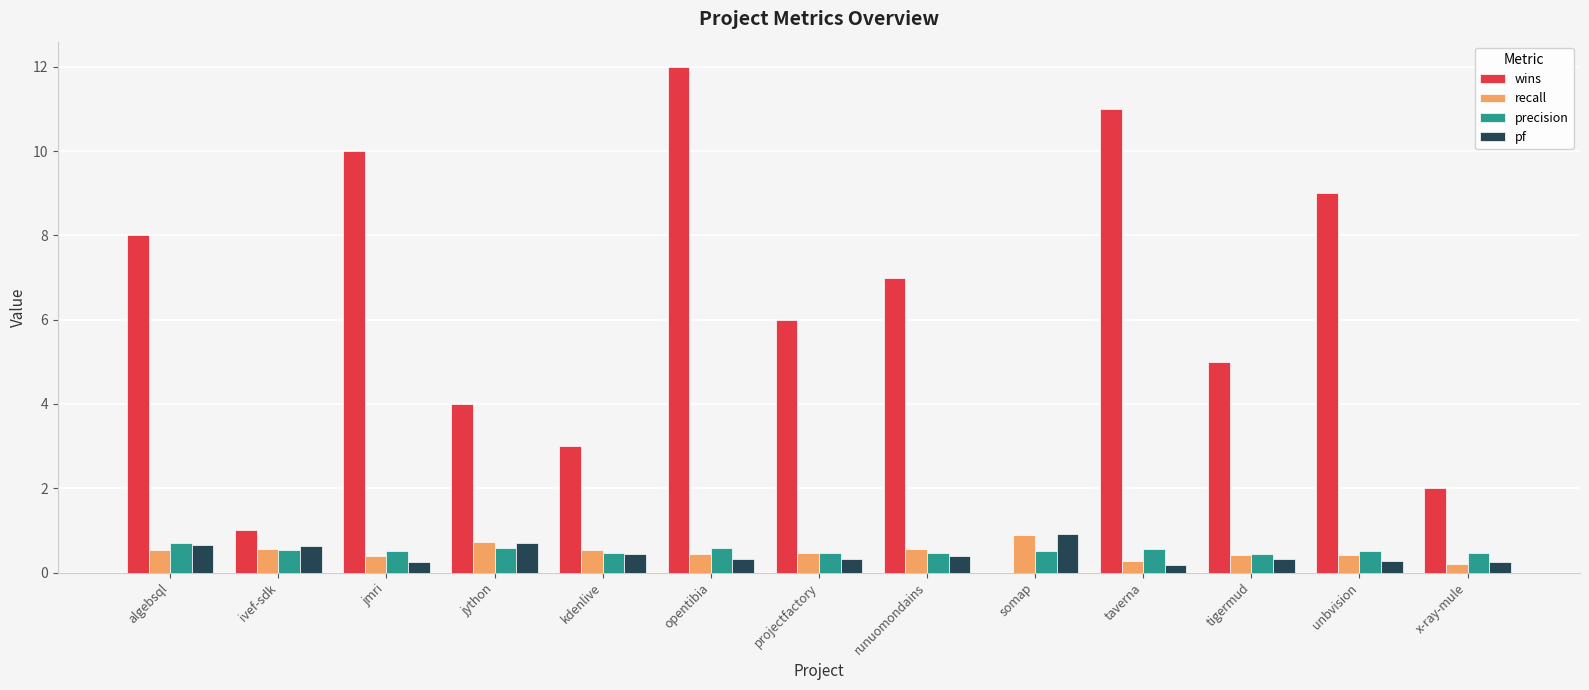

Read the recall value at runuomondains.

0.6